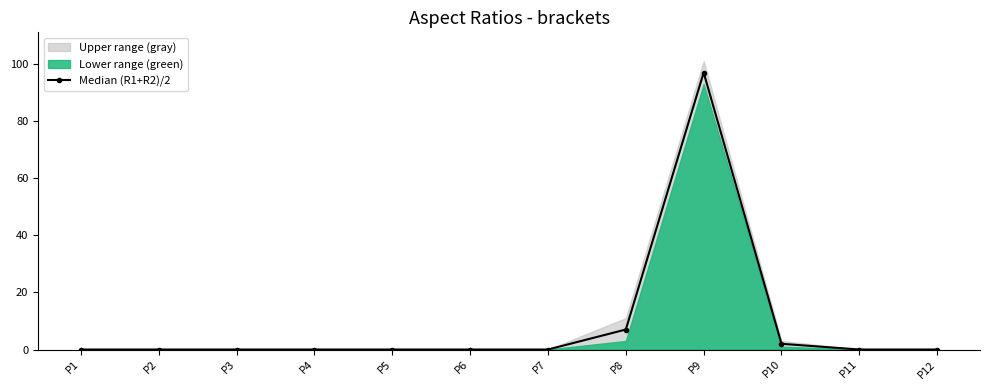

Which label corresponds to the smallest value in the chart?

P1